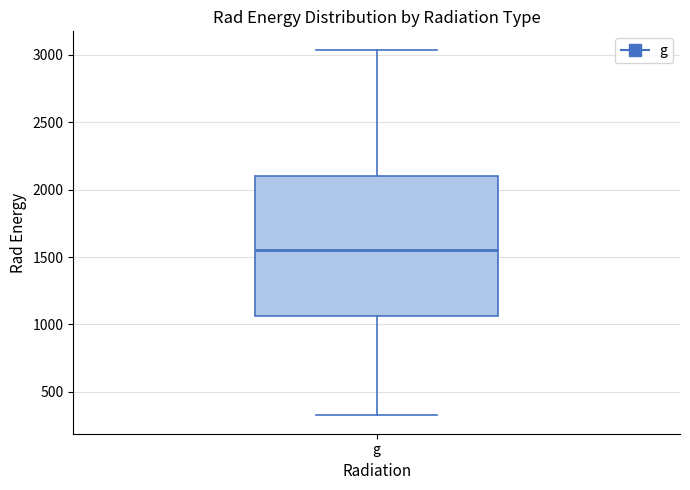

Transcribe this box plot: give where the median line is, the range the box spans, and where the two whiskers end, as read against the y-axis. The values are not printed on the chart, so give them approximately, as read against the axis.

median 1550, box 1050 to 2100, whiskers 350 to 3050